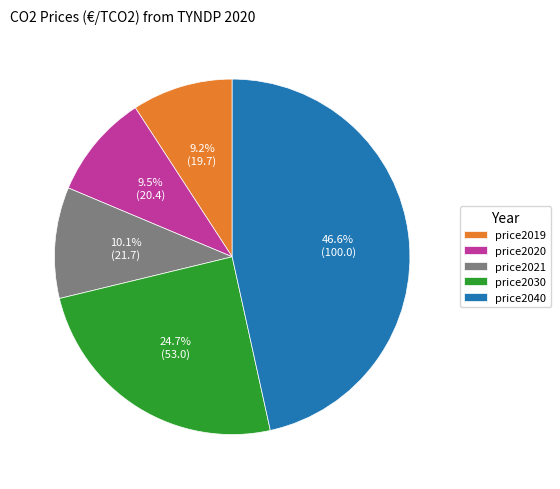

Is there a majority slice in this chart?

No